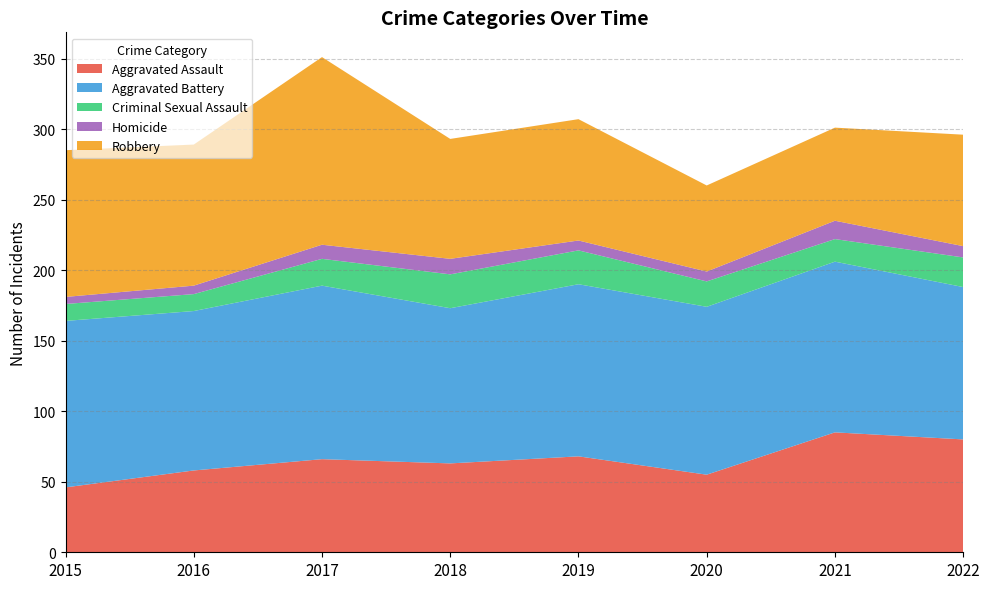

Reading left to right, extract all data points from this chart.

Aggravated Assault: 46	58	66	63	68	55	85	80
Aggravated Battery: 118	113	123	110	122	119	121	108
Criminal Sexual Assault: 12	12	19	24	24	18	16	21
Homicide: 5	6	10	11	7	7	13	8
Robbery: 104	100	133	85	86	61	66	79